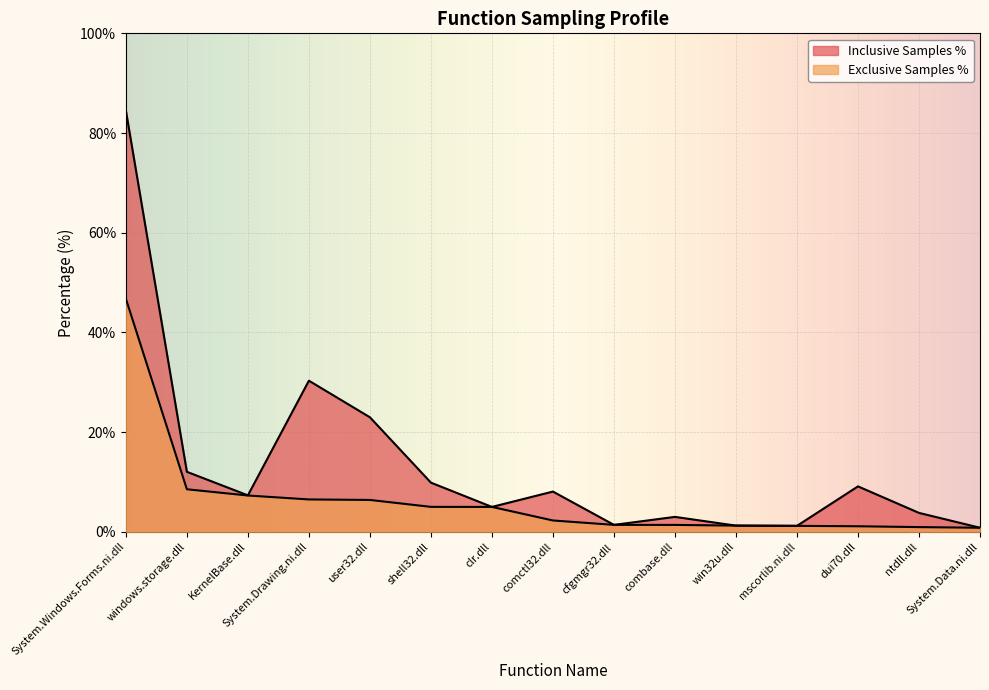

True or false: Inclusive Samples % and Exclusive Samples % intersect in this chart.

False